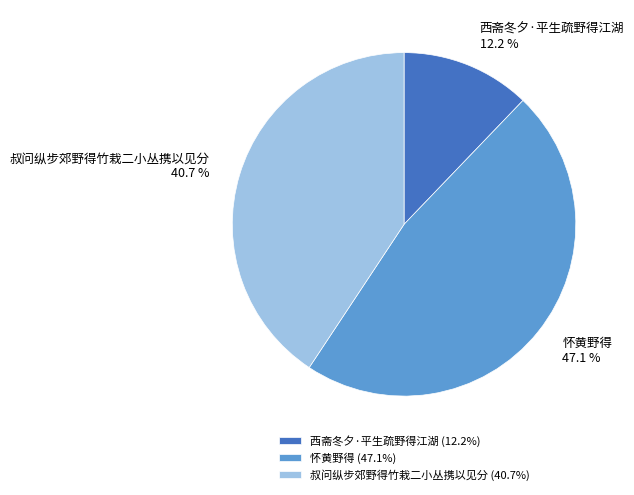

How many segments does this pie chart have?

3